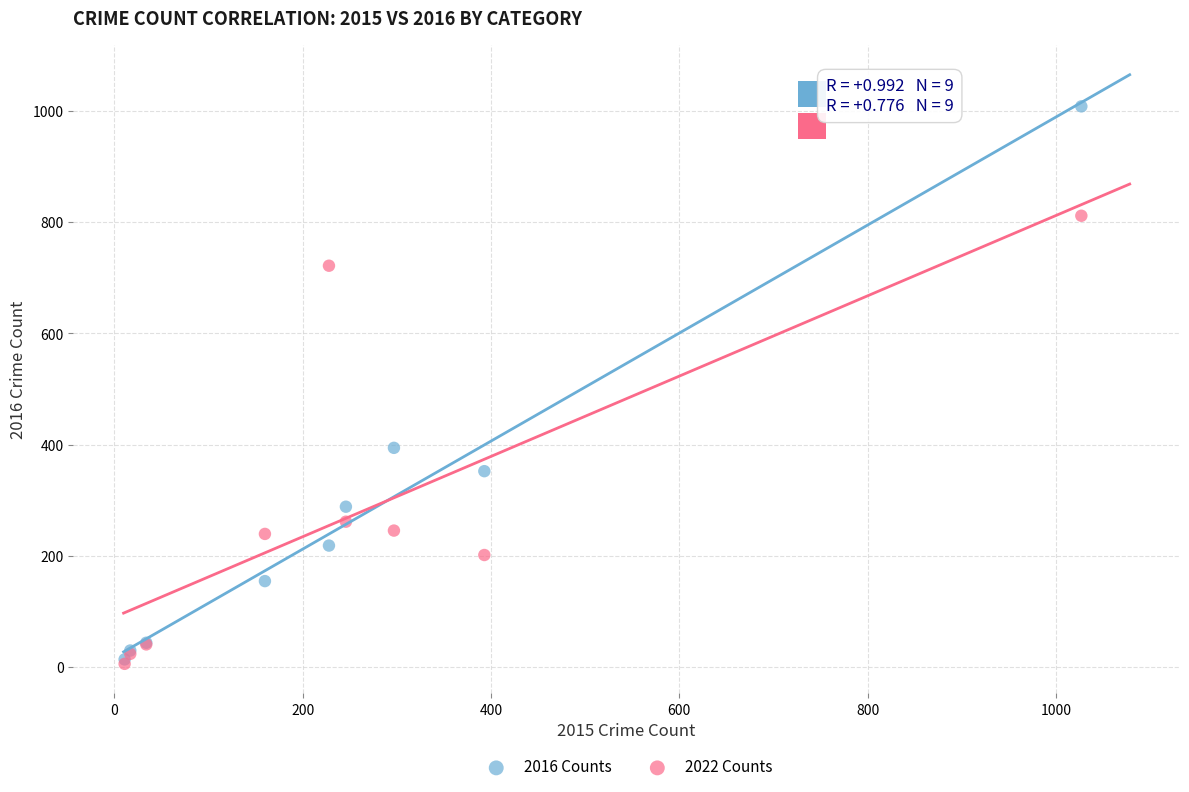

Across all series, what Y value is closest to 507?

394